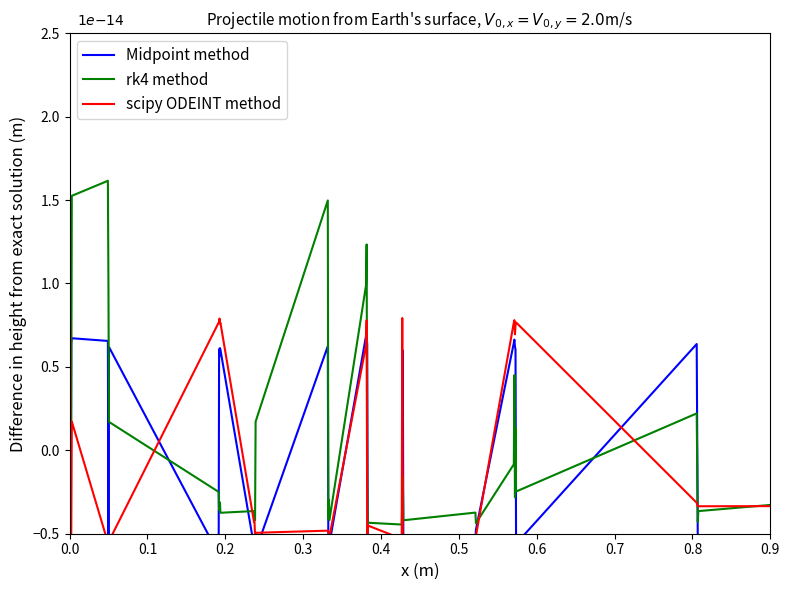

What is the maximum value shown in the chart?

1.6